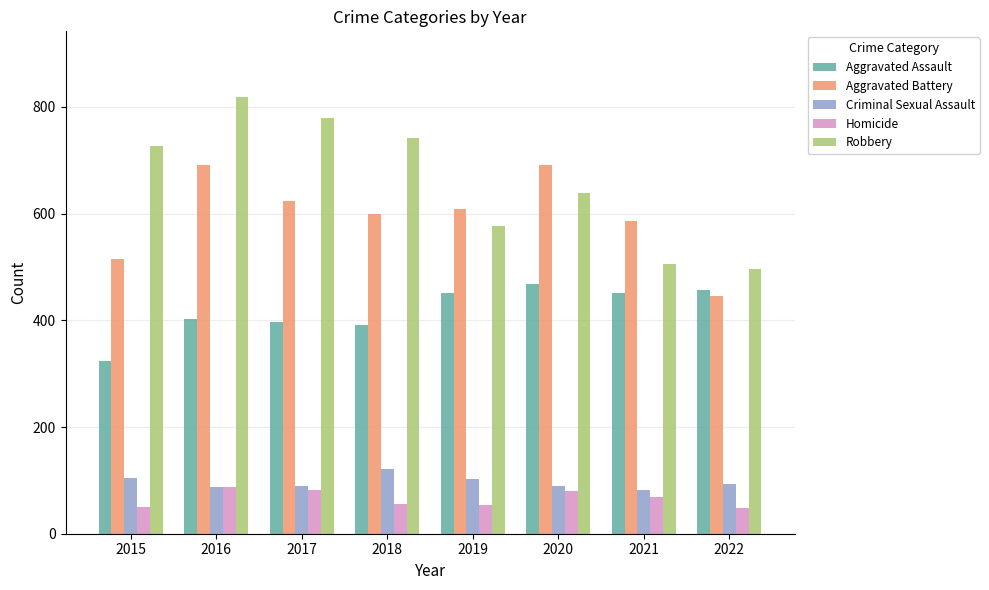

List the labels in order of Robbery value, smallest first.

2022, 2021, 2019, 2020, 2015, 2018, 2017, 2016